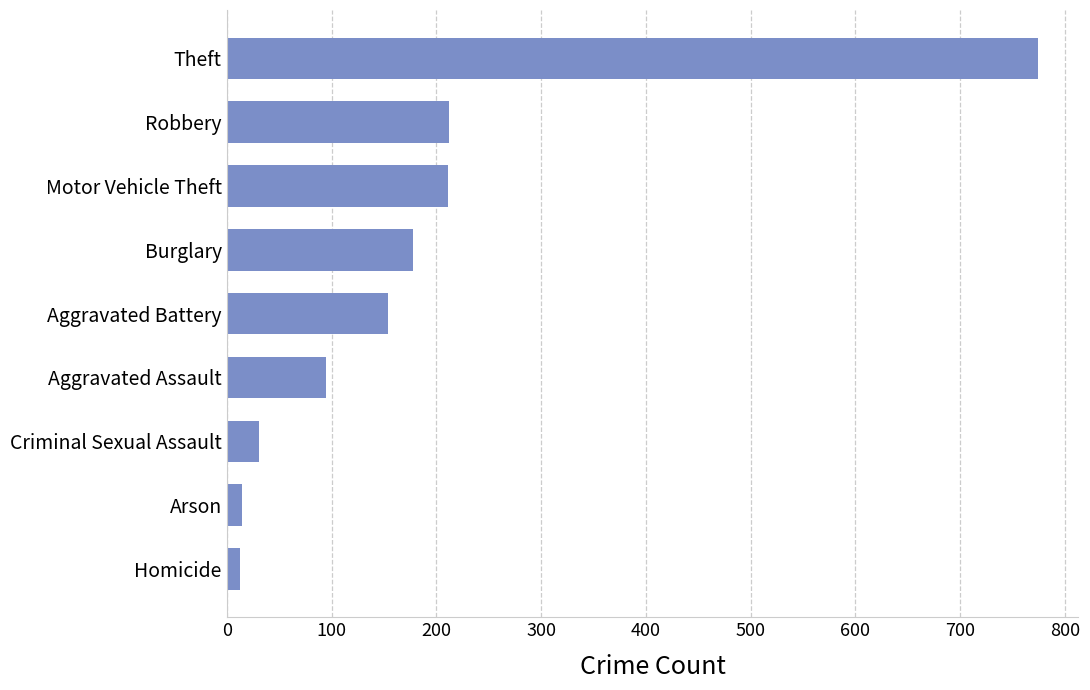

What is the smallest value displayed?

13